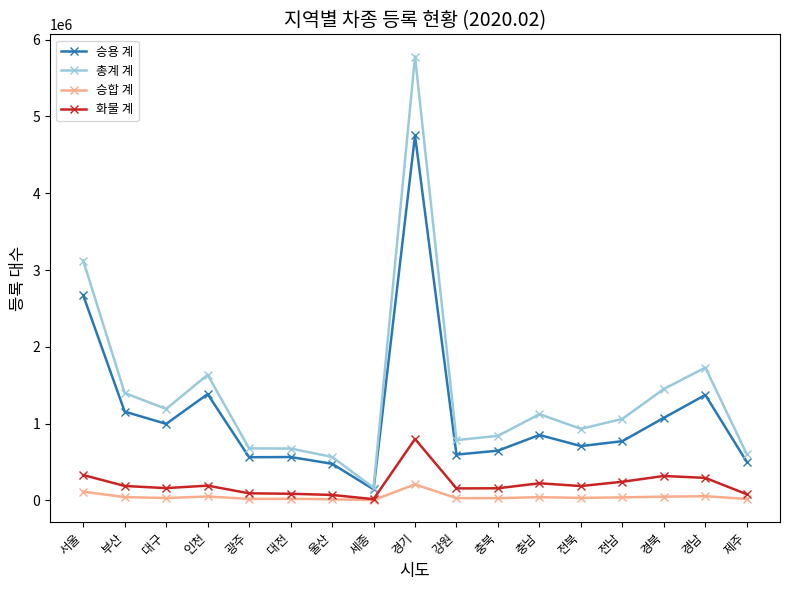

Between 대전 and 울산, which series saw the biggest shift?

총계 계